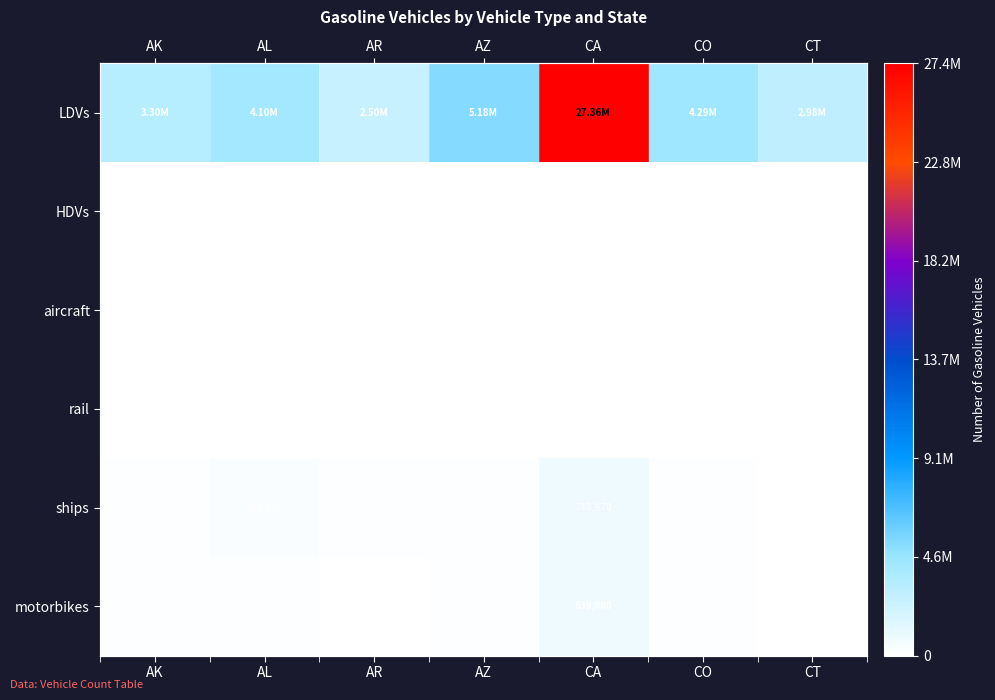

Which series has the largest total across all categories?

LDVs